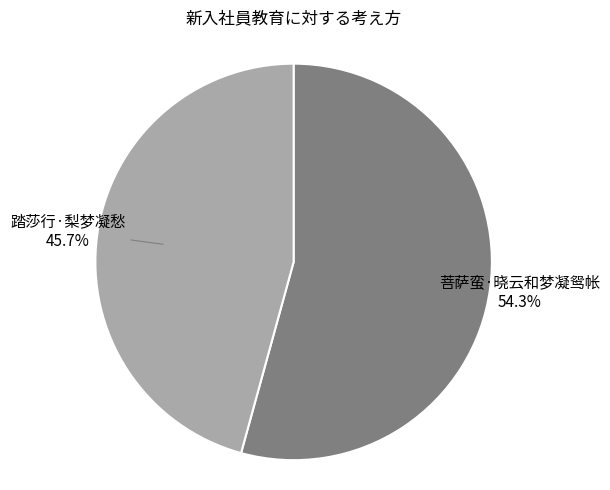

To the nearest percent, what is the difference between the largest and smallest slice percentages?

9%